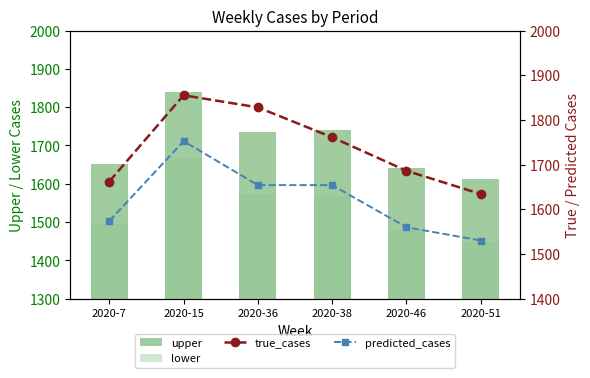

How many data points in upper are above 1735?

3